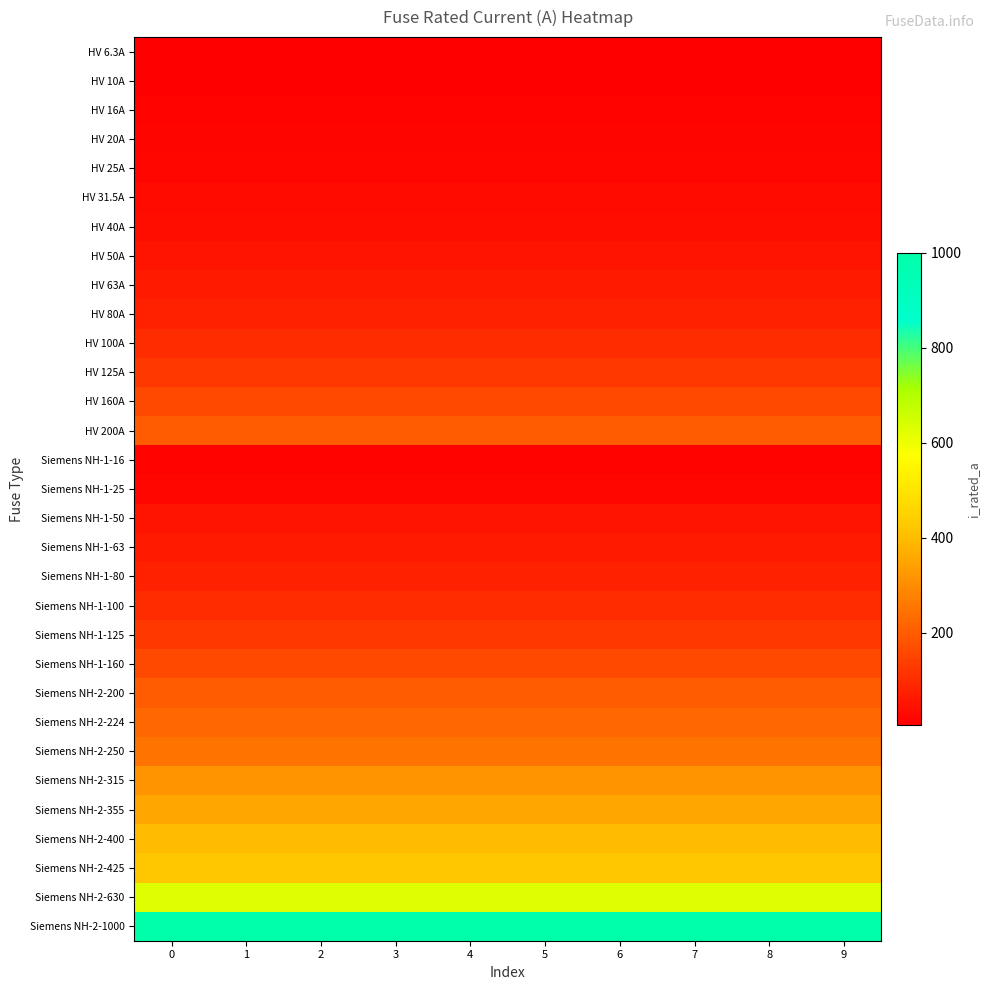

Reading left to right, extract all data points from this chart.

HV 6.3A: 0=6.3	1=6.3	2=6.3	3=6.3	4=6.3	5=6.3	6=6.3	7=6.3	8=6.3	9=6.3
HV 10A: 0=10.0	1=10.0	2=10.0	3=10.0	4=10.0	5=10.0	6=10.0	7=10.0	8=10.0	9=10.0
HV 16A: 0=16.0	1=16.0	2=16.0	3=16.0	4=16.0	5=16.0	6=16.0	7=16.0	8=16.0	9=16.0
HV 20A: 0=20.0	1=20.0	2=20.0	3=20.0	4=20.0	5=20.0	6=20.0	7=20.0	8=20.0	9=20.0
HV 25A: 0=25.0	1=25.0	2=25.0	3=25.0	4=25.0	5=25.0	6=25.0	7=25.0	8=25.0	9=25.0
HV 31.5A: 0=31.5	1=31.5	2=31.5	3=31.5	4=31.5	5=31.5	6=31.5	7=31.5	8=31.5	9=31.5
HV 40A: 0=40.0	1=40.0	2=40.0	3=40.0	4=40.0	5=40.0	6=40.0	7=40.0	8=40.0	9=40.0
HV 50A: 0=50.0	1=50.0	2=50.0	3=50.0	4=50.0	5=50.0	6=50.0	7=50.0	8=50.0	9=50.0
HV 63A: 0=63.0	1=63.0	2=63.0	3=63.0	4=63.0	5=63.0	6=63.0	7=63.0	8=63.0	9=63.0
HV 80A: 0=80.0	1=80.0	2=80.0	3=80.0	4=80.0	5=80.0	6=80.0	7=80.0	8=80.0	9=80.0
HV 100A: 0=100.0	1=100.0	2=100.0	3=100.0	4=100.0	5=100.0	6=100.0	7=100.0	8=100.0	9=100.0
HV 125A: 0=125.0	1=125.0	2=125.0	3=125.0	4=125.0	5=125.0	6=125.0	7=125.0	8=125.0	9=125.0
HV 160A: 0=160.0	1=160.0	2=160.0	3=160.0	4=160.0	5=160.0	6=160.0	7=160.0	8=160.0	9=160.0
HV 200A: 0=200.0	1=200.0	2=200.0	3=200.0	4=200.0	5=200.0	6=200.0	7=200.0	8=200.0	9=200.0
Siemens NH-1-16: 0=16.0	1=16.0	2=16.0	3=16.0	4=16.0	5=16.0	6=16.0	7=16.0	8=16.0	9=16.0
Siemens NH-1-25: 0=25.0	1=25.0	2=25.0	3=25.0	4=25.0	5=25.0	6=25.0	7=25.0	8=25.0	9=25.0
Siemens NH-1-50: 0=50.0	1=50.0	2=50.0	3=50.0	4=50.0	5=50.0	6=50.0	7=50.0	8=50.0	9=50.0
Siemens NH-1-63: 0=63.0	1=63.0	2=63.0	3=63.0	4=63.0	5=63.0	6=63.0	7=63.0	8=63.0	9=63.0
Siemens NH-1-80: 0=80.0	1=80.0	2=80.0	3=80.0	4=80.0	5=80.0	6=80.0	7=80.0	8=80.0	9=80.0
Siemens NH-1-100: 0=100.0	1=100.0	2=100.0	3=100.0	4=100.0	5=100.0	6=100.0	7=100.0	8=100.0	9=100.0
Siemens NH-1-125: 0=125.0	1=125.0	2=125.0	3=125.0	4=125.0	5=125.0	6=125.0	7=125.0	8=125.0	9=125.0
Siemens NH-1-160: 0=160.0	1=160.0	2=160.0	3=160.0	4=160.0	5=160.0	6=160.0	7=160.0	8=160.0	9=160.0
Siemens NH-2-200: 0=200.0	1=200.0	2=200.0	3=200.0	4=200.0	5=200.0	6=200.0	7=200.0	8=200.0	9=200.0
Siemens NH-2-224: 0=224.0	1=224.0	2=224.0	3=224.0	4=224.0	5=224.0	6=224.0	7=224.0	8=224.0	9=224.0
Siemens NH-2-250: 0=250.0	1=250.0	2=250.0	3=250.0	4=250.0	5=250.0	6=250.0	7=250.0	8=250.0	9=250.0
Siemens NH-2-315: 0=315.0	1=315.0	2=315.0	3=315.0	4=315.0	5=315.0	6=315.0	7=315.0	8=315.0	9=315.0
Siemens NH-2-355: 0=355.0	1=355.0	2=355.0	3=355.0	4=355.0	5=355.0	6=355.0	7=355.0	8=355.0	9=355.0
Siemens NH-2-400: 0=400.0	1=400.0	2=400.0	3=400.0	4=400.0	5=400.0	6=400.0	7=400.0	8=400.0	9=400.0
Siemens NH-2-425: 0=425.0	1=425.0	2=425.0	3=425.0	4=425.0	5=425.0	6=425.0	7=425.0	8=425.0	9=425.0
Siemens NH-2-630: 0=630.0	1=630.0	2=630.0	3=630.0	4=630.0	5=630.0	6=630.0	7=630.0	8=630.0	9=630.0
Siemens NH-2-1000: 0=1000.0	1=1000.0	2=1000.0	3=1000.0	4=1000.0	5=1000.0	6=1000.0	7=1000.0	8=1000.0	9=1000.0